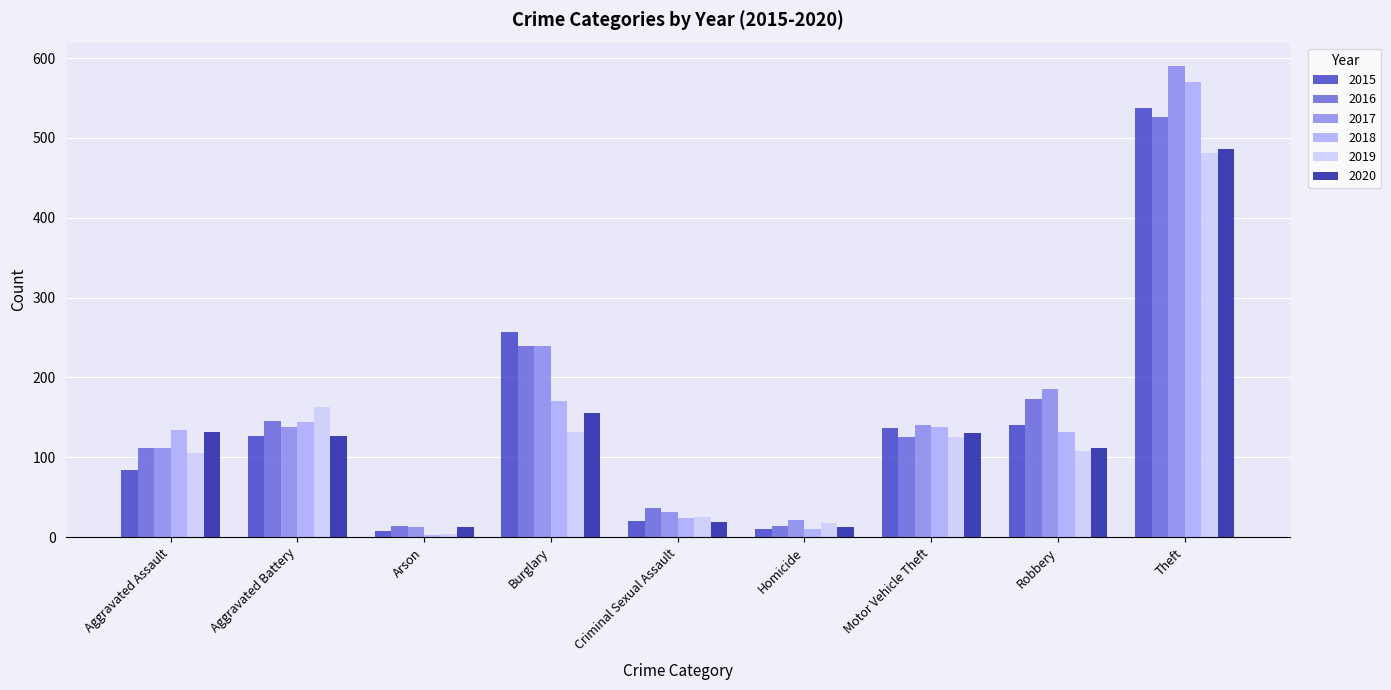

What is the difference between the 2019 values at Aggravated Assault and Burglary?

27